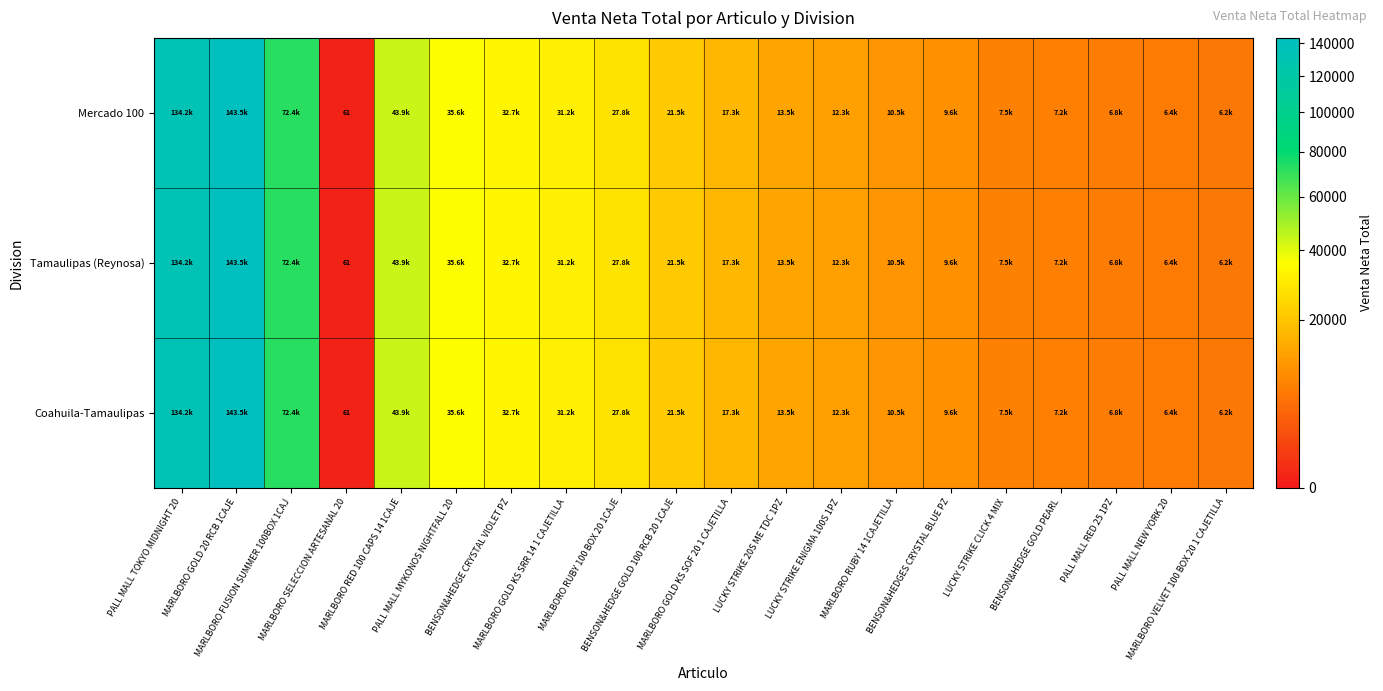

What is the sum of all Mercado 100 values?

640124.6